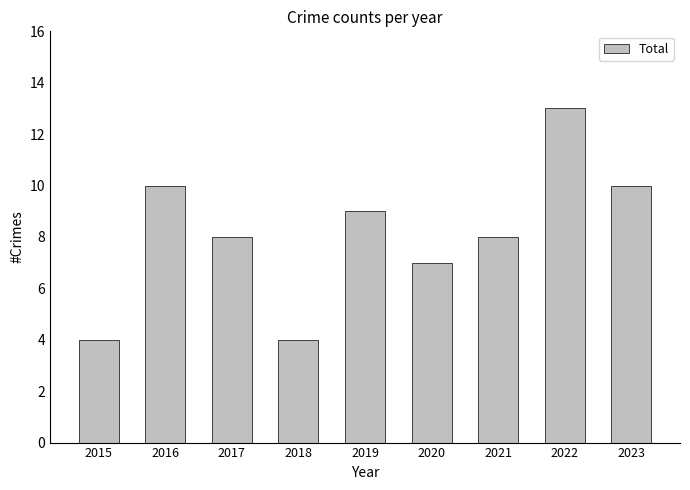

Is it true that the value at 2022 is 13?

True